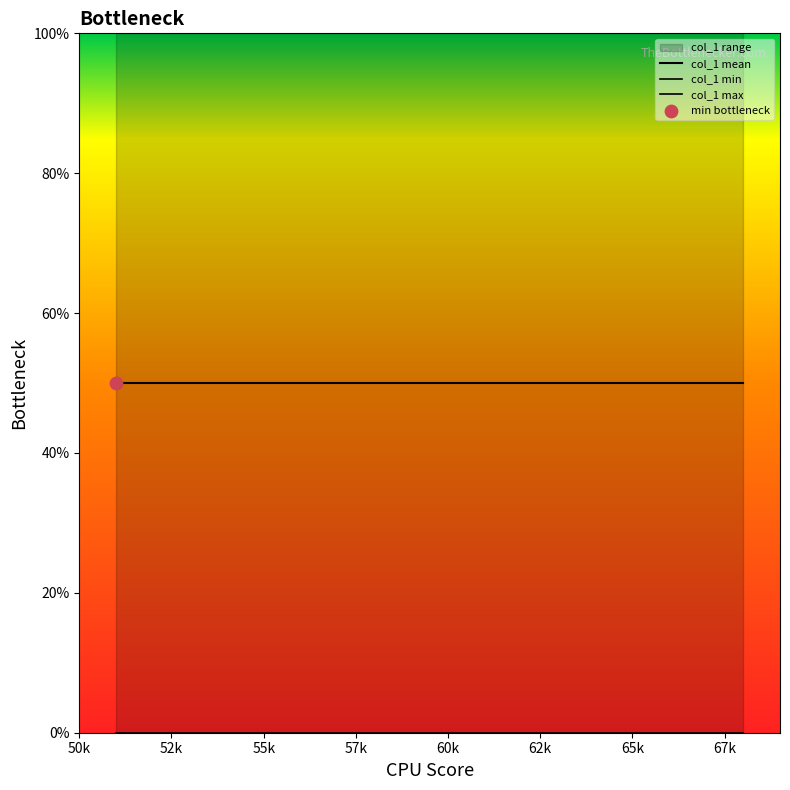

Which series has the largest total across all categories?

col_1 max